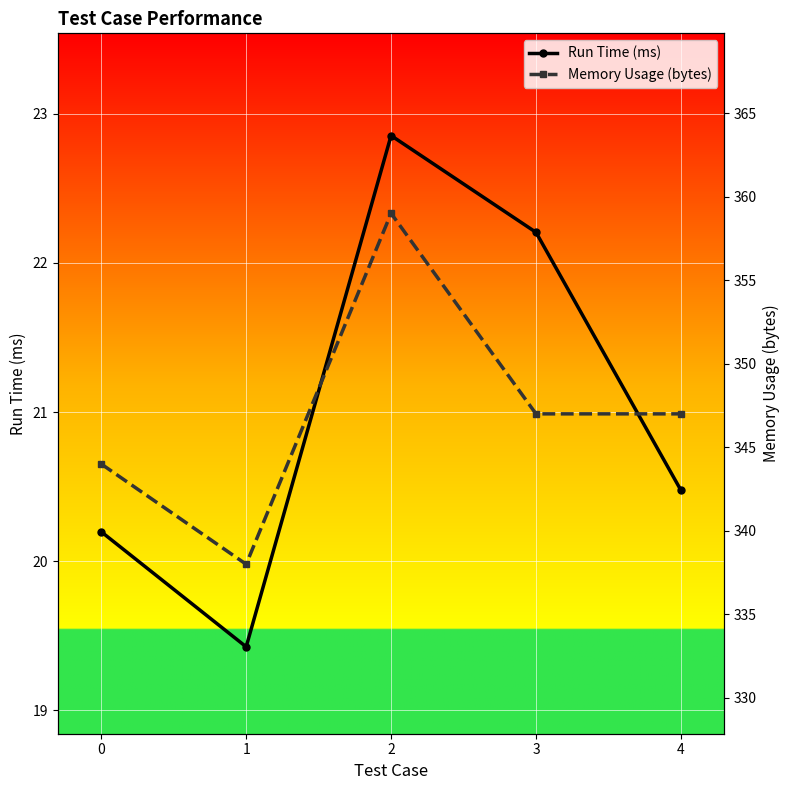

Which series changed the most between 2 and 4?

Memory Usage (bytes)